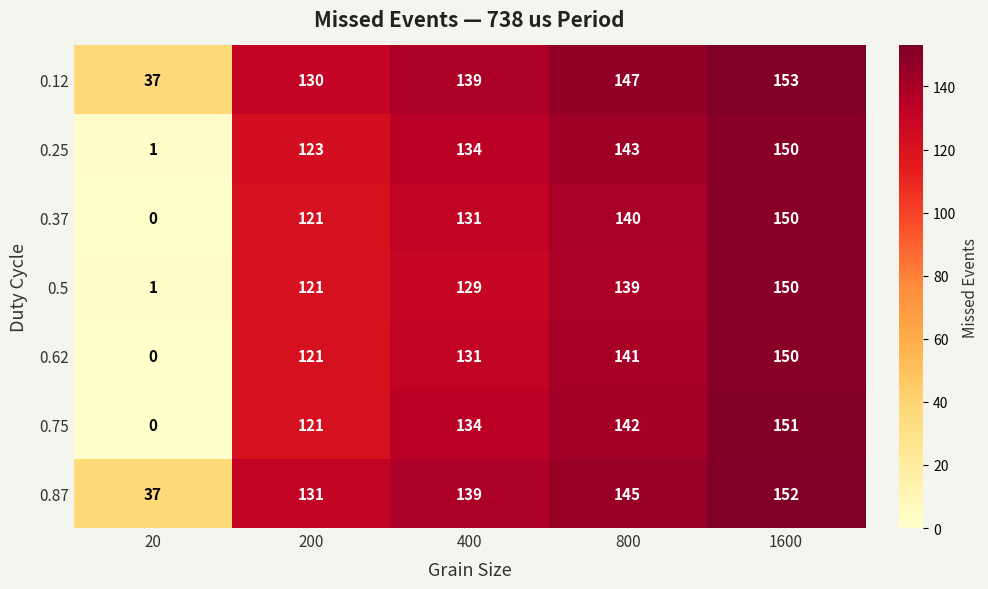

Where is 0.87 nearest to the value 94?

200